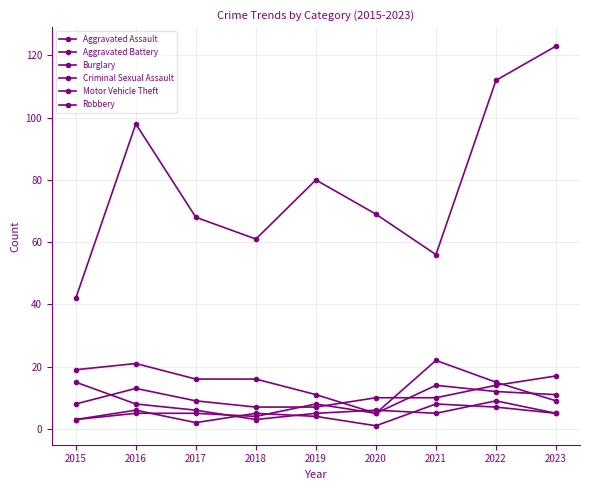

Where does the Aggravated Battery series first go above 5?

2019